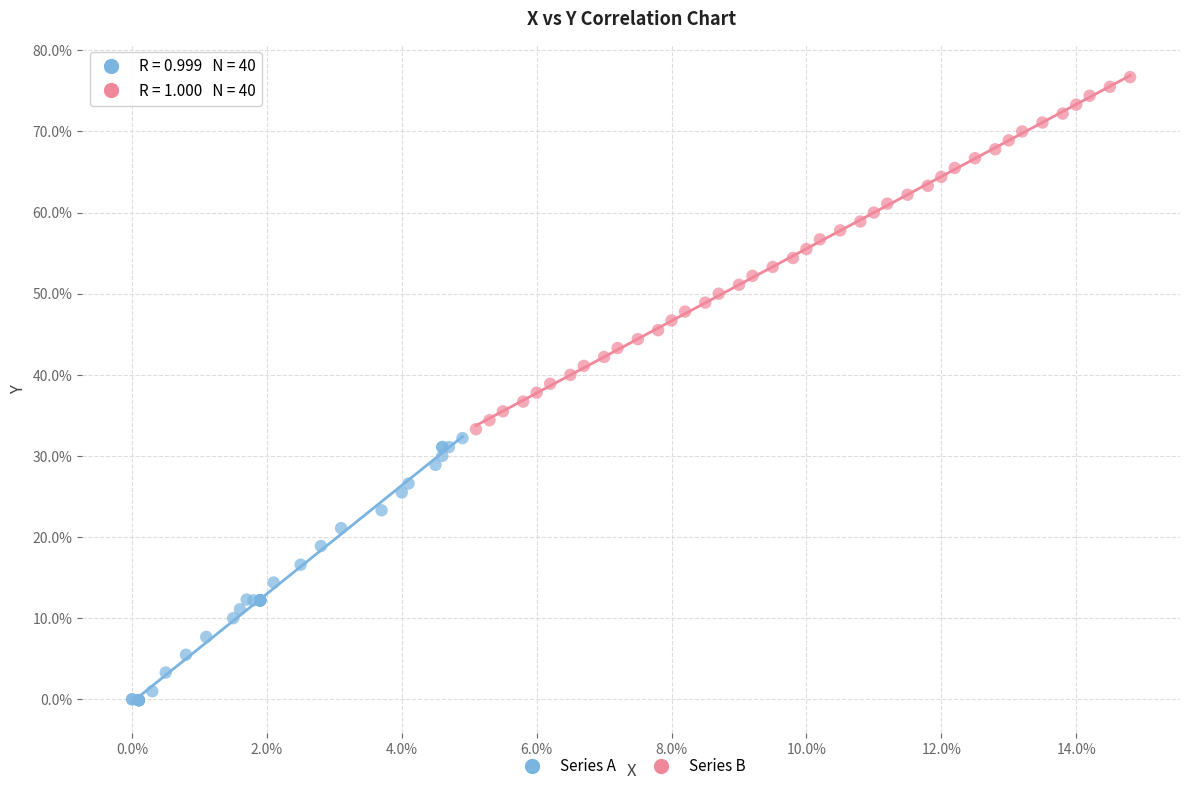

Which series contains the highest Y value?

Series B